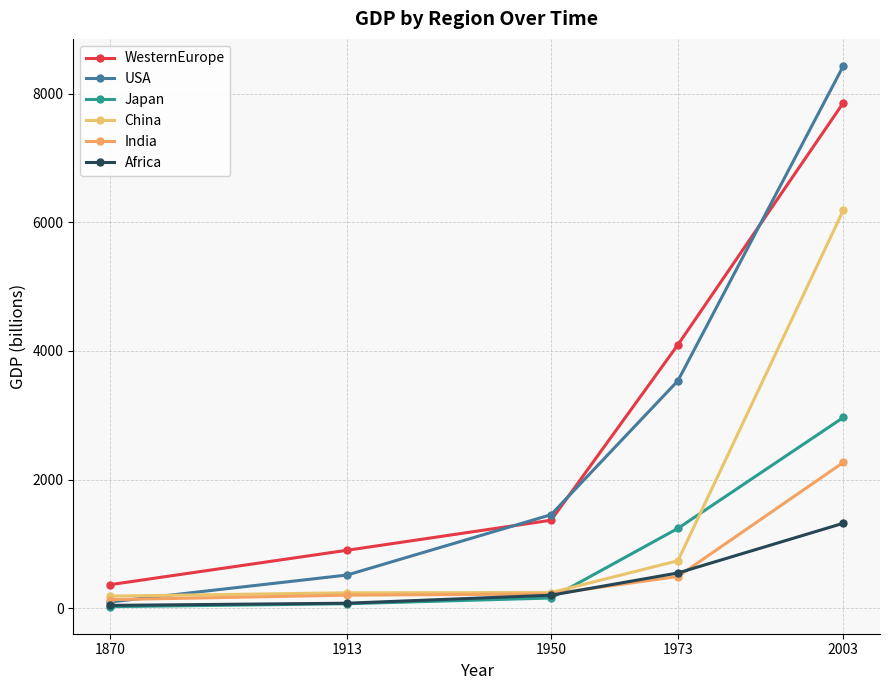

What is the value of the WesternEurope point at the 1st from the left?

367